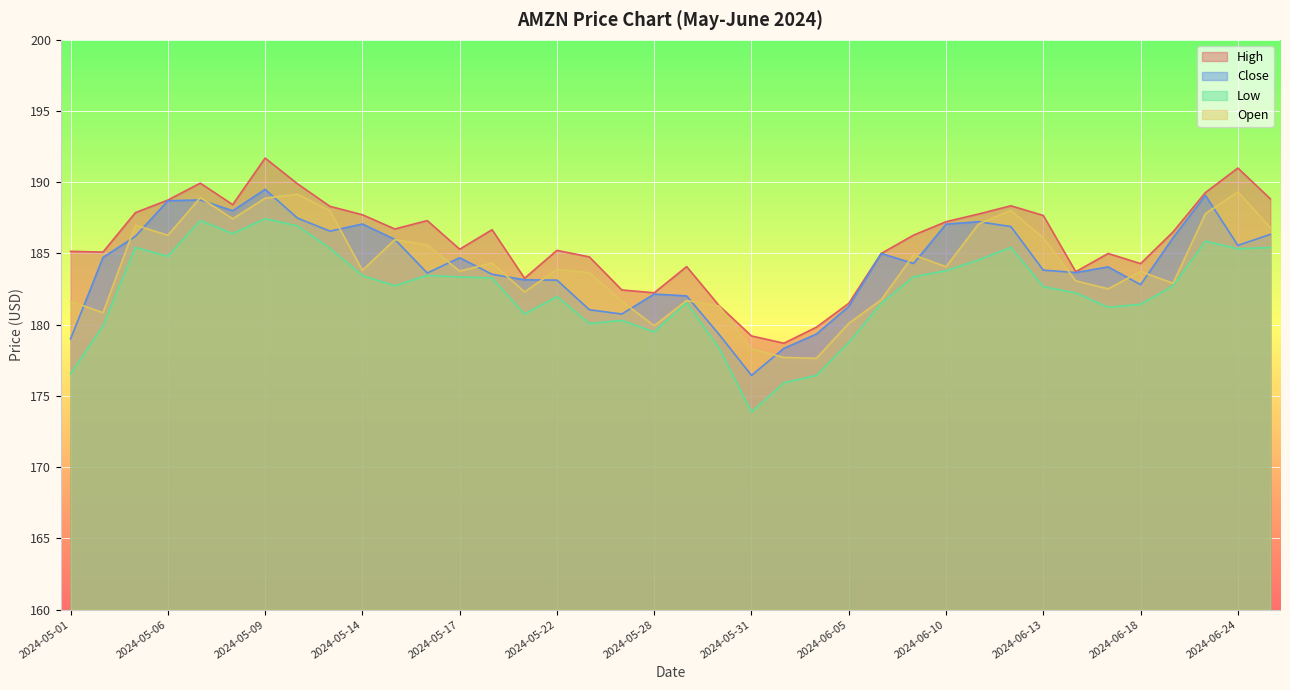

What is the smallest value displayed?

173.9